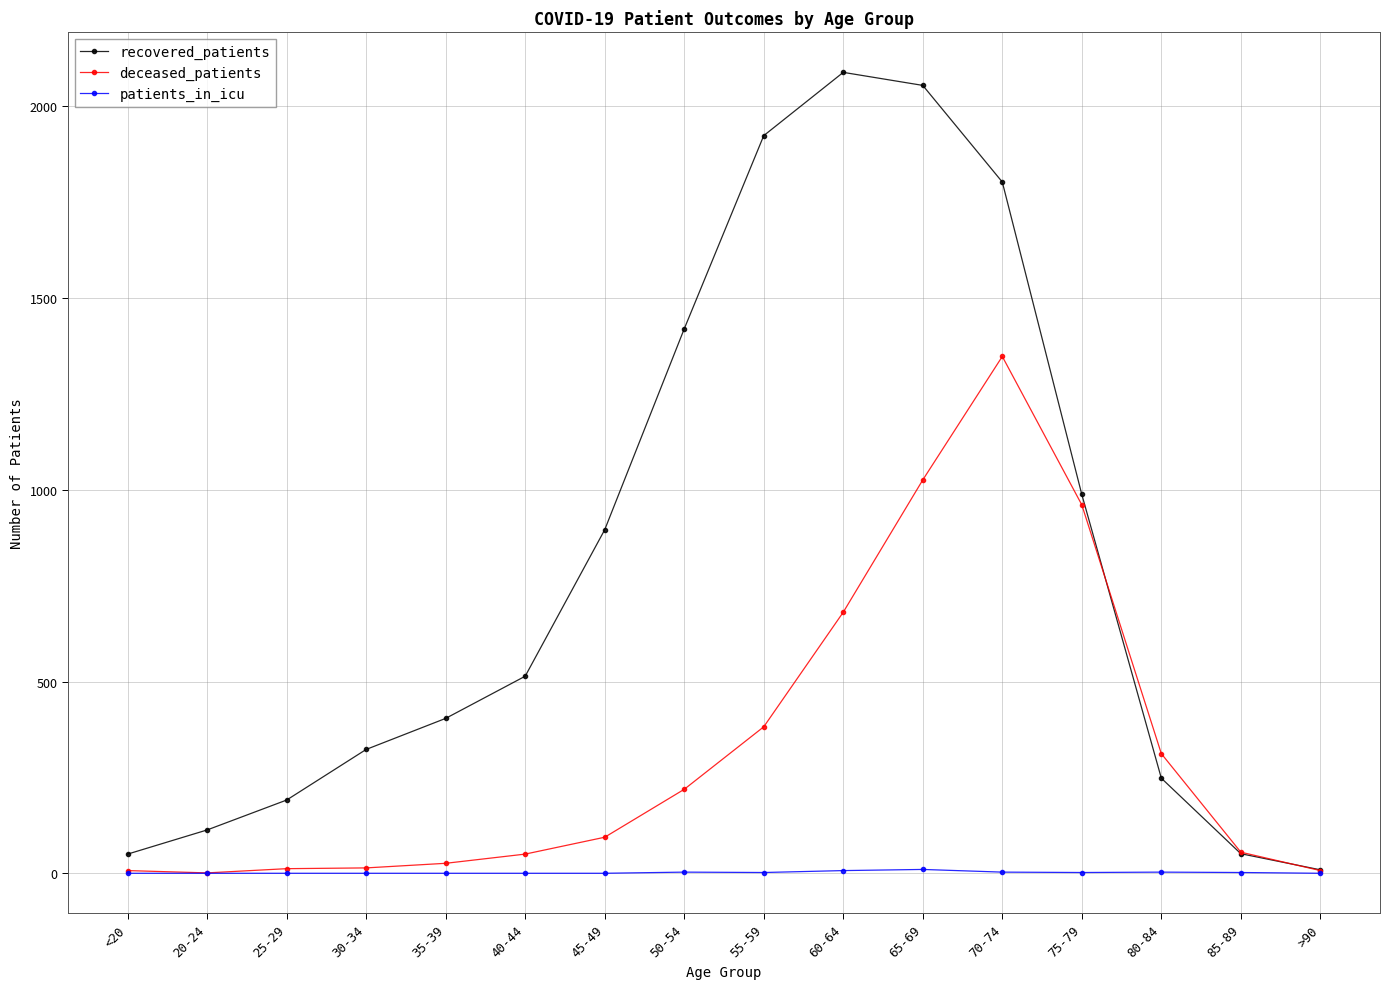

Which series has the largest total across all categories?

recovered_patients